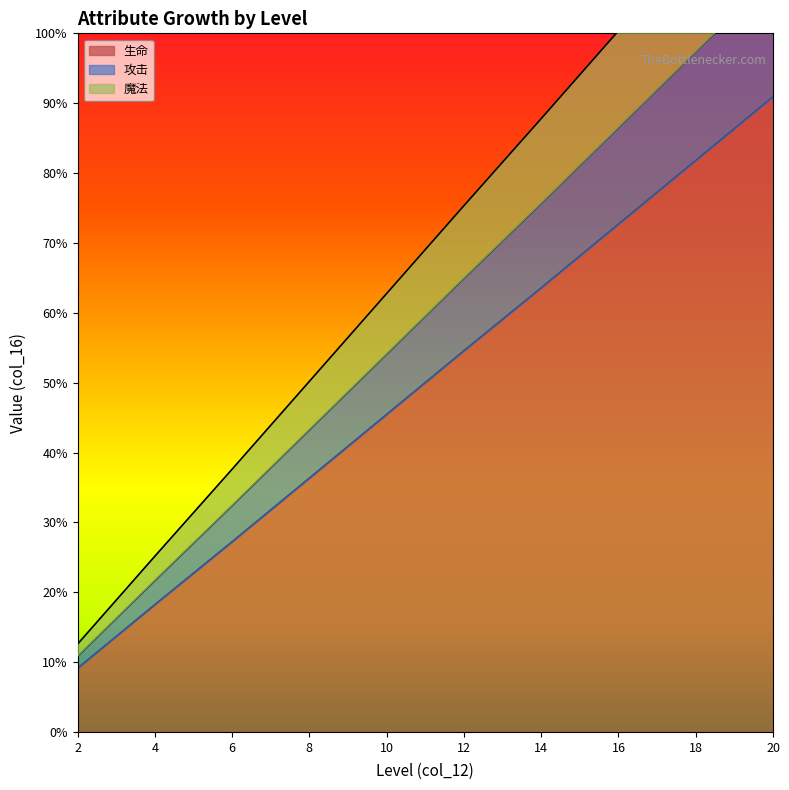

List the series in order of their overall mean, lowest first.

生命, 魔法, 攻击